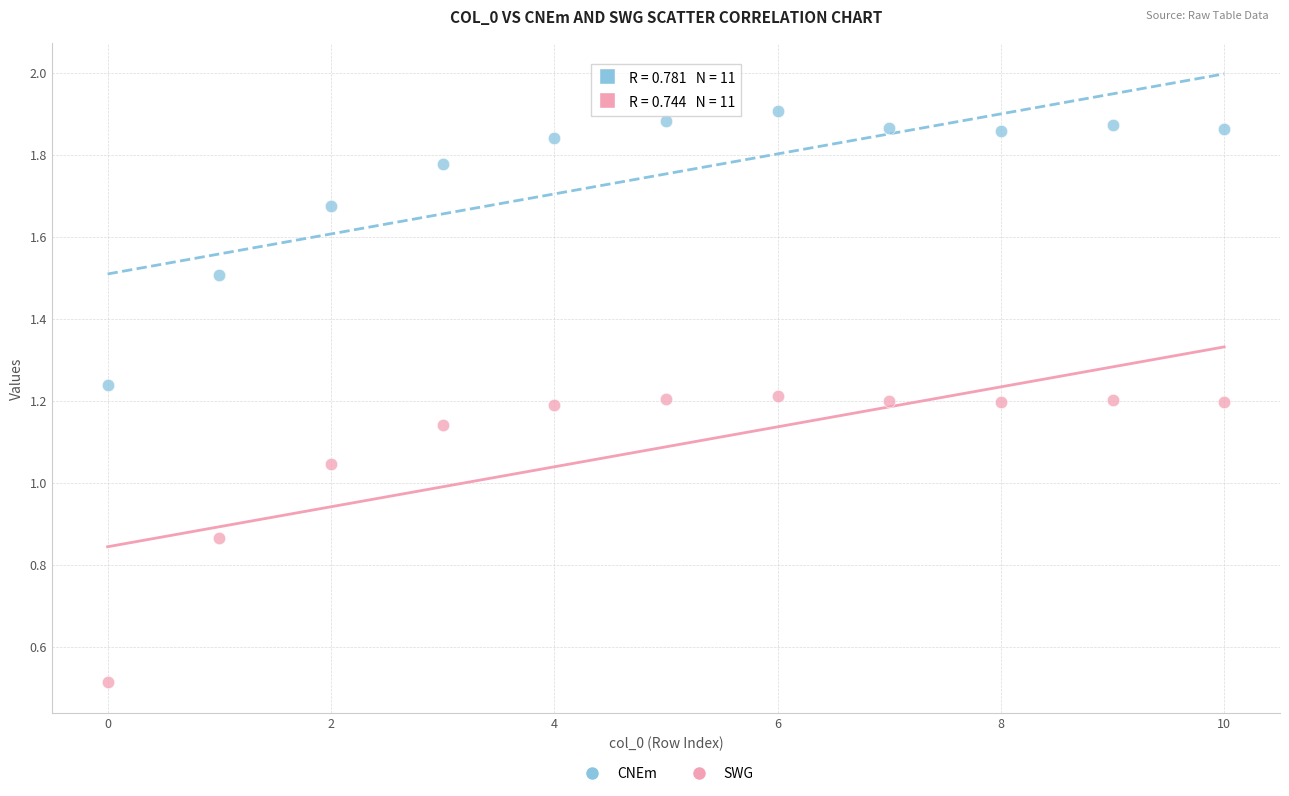

Which series has the widest spread of Y values?

SWG